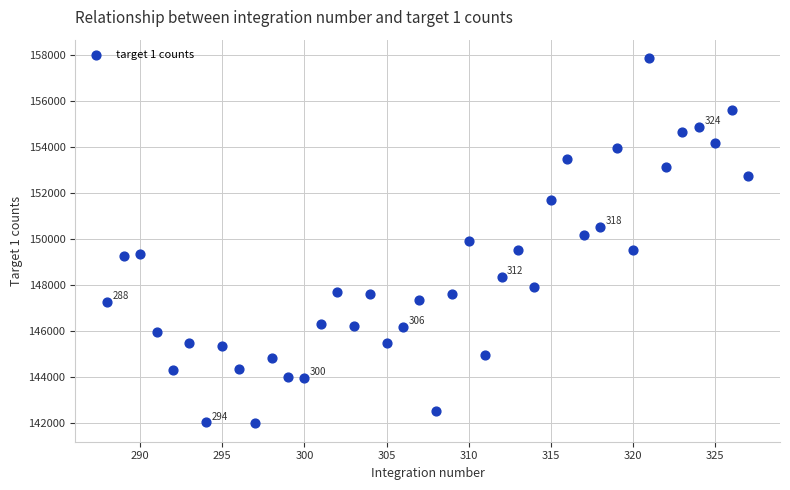

What is the range of Y values (max minus min)?

15861.4